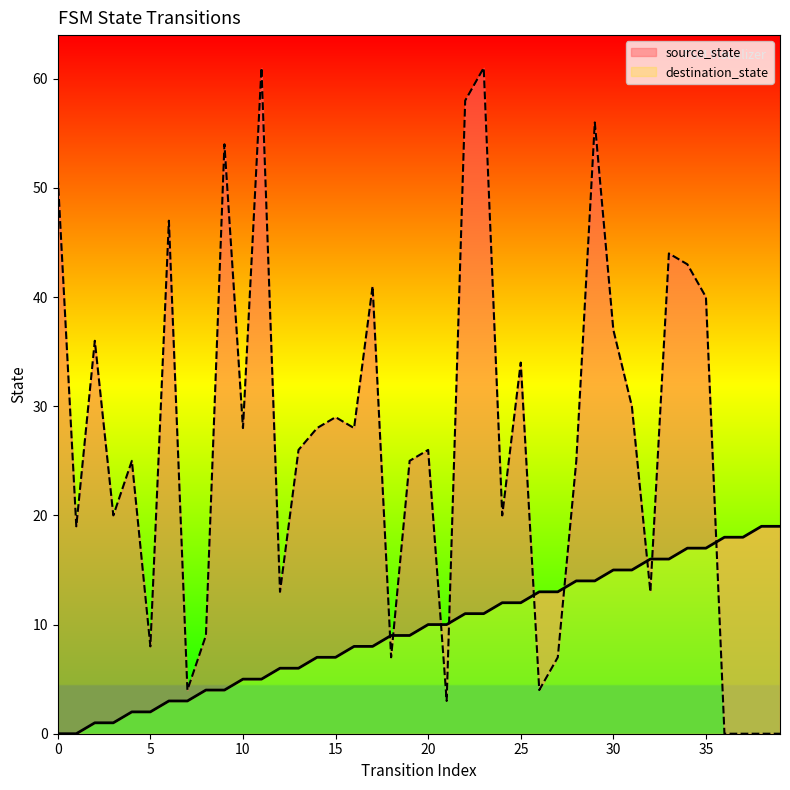

Between 3 and 15, which series saw the biggest shift?

destination_state